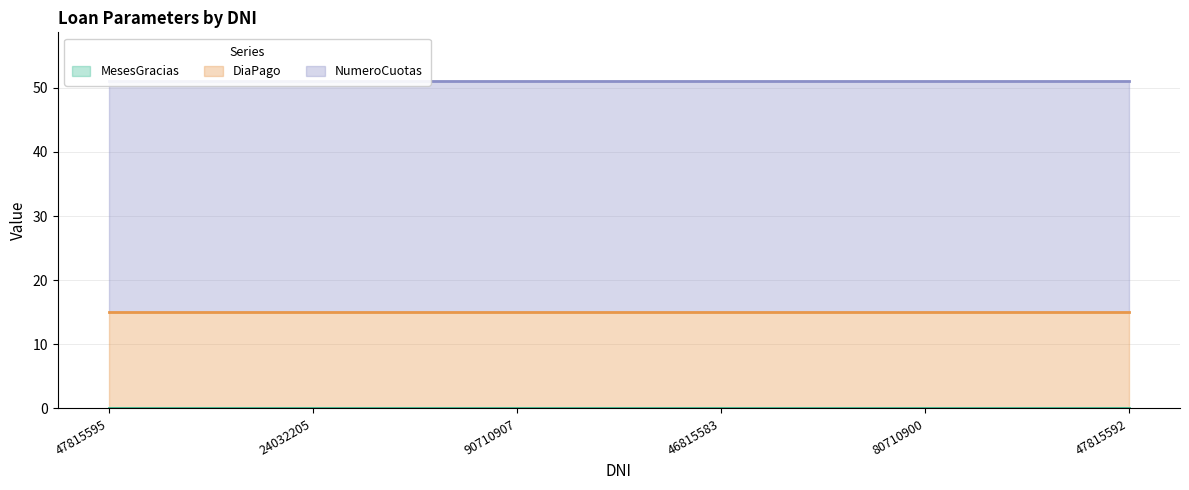

Between 24032205 and 90710907, which is larger?

24032205